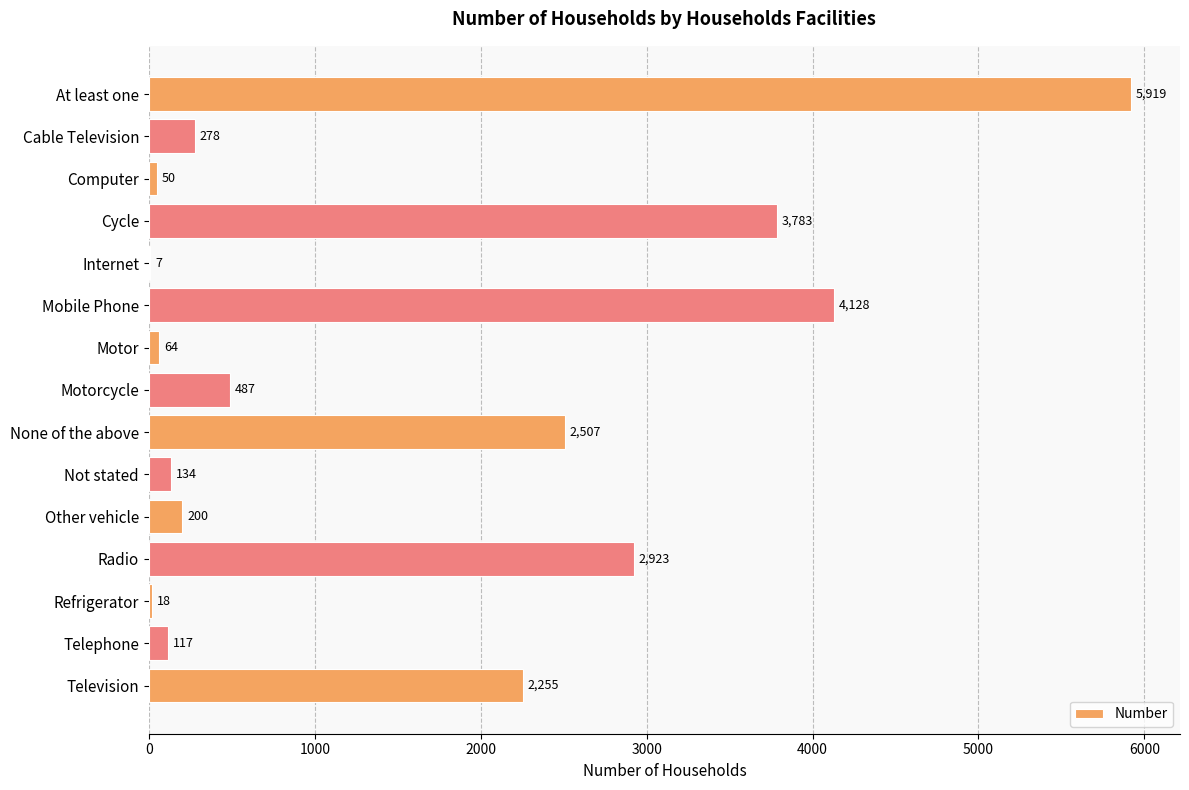

Where is the data nearest to the value 2963?

Radio